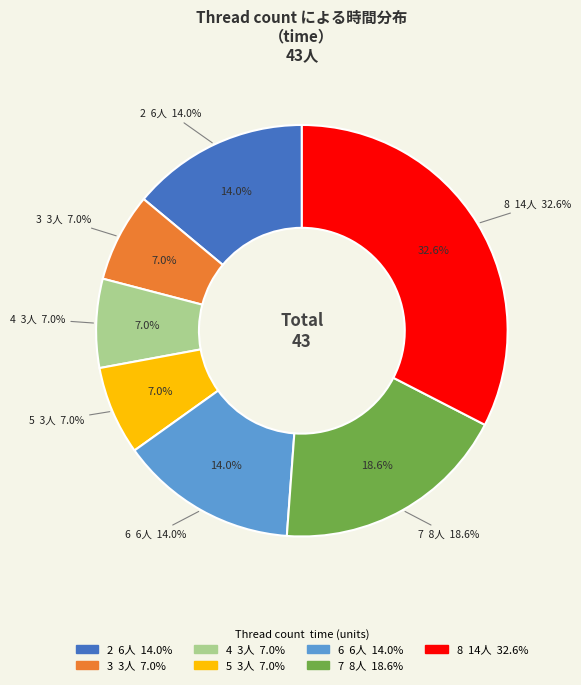

Which category has the smallest portion of the pie?

3